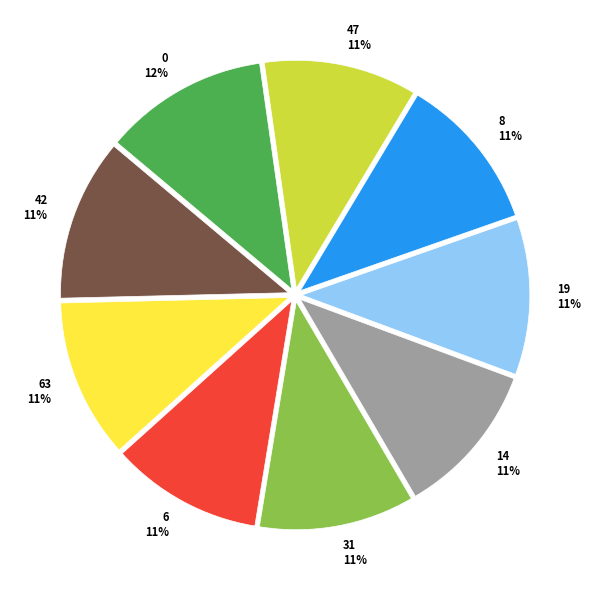

To the nearest percent, what is the difference between the largest and smallest slice percentages?

1%